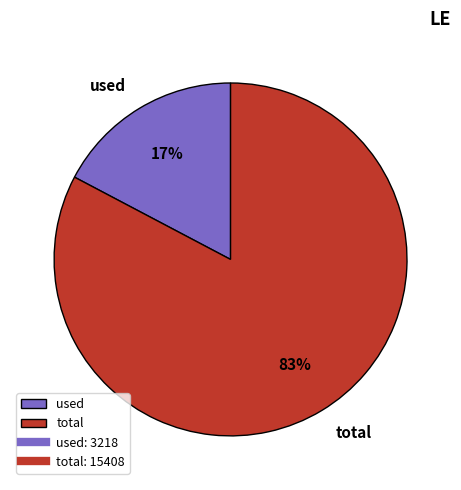

Rank the categories by value from highest to lowest.

total, used